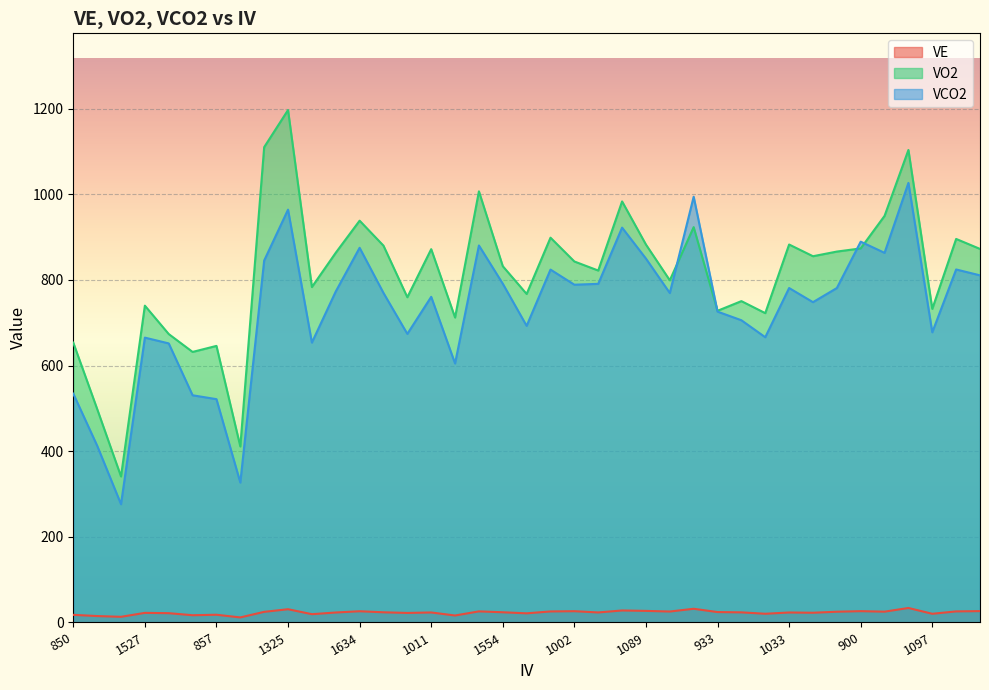

True or false: VO2 and VE intersect in this chart.

False